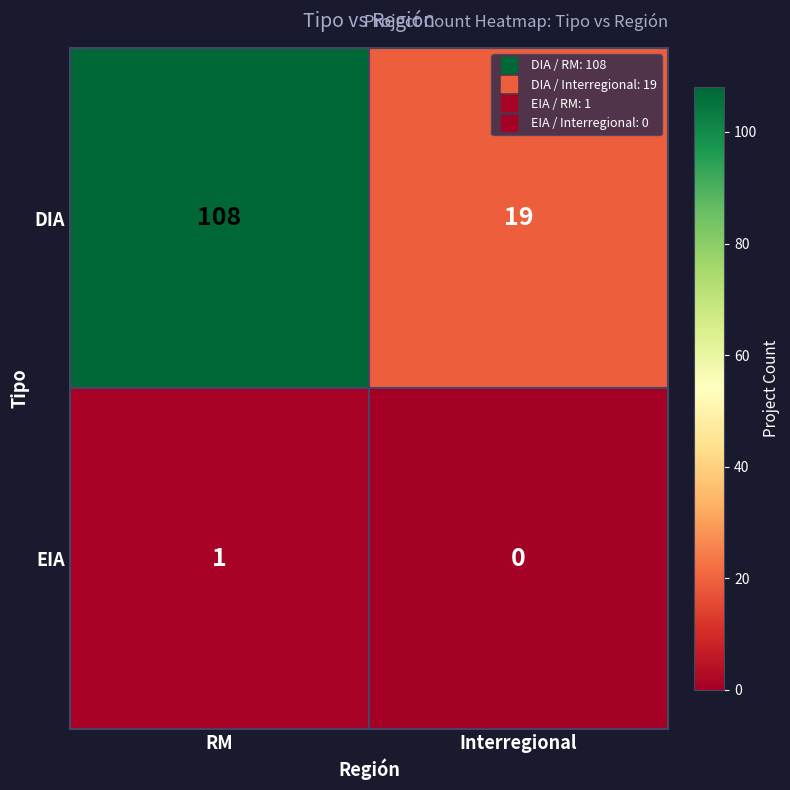

What is the difference between the DIA values at RM and Interregional?

89